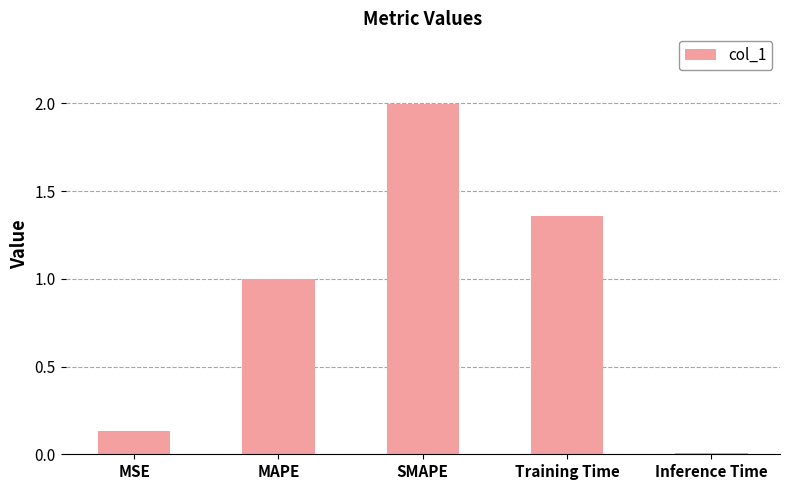

Between Inference Time and MSE, which is larger?

MSE